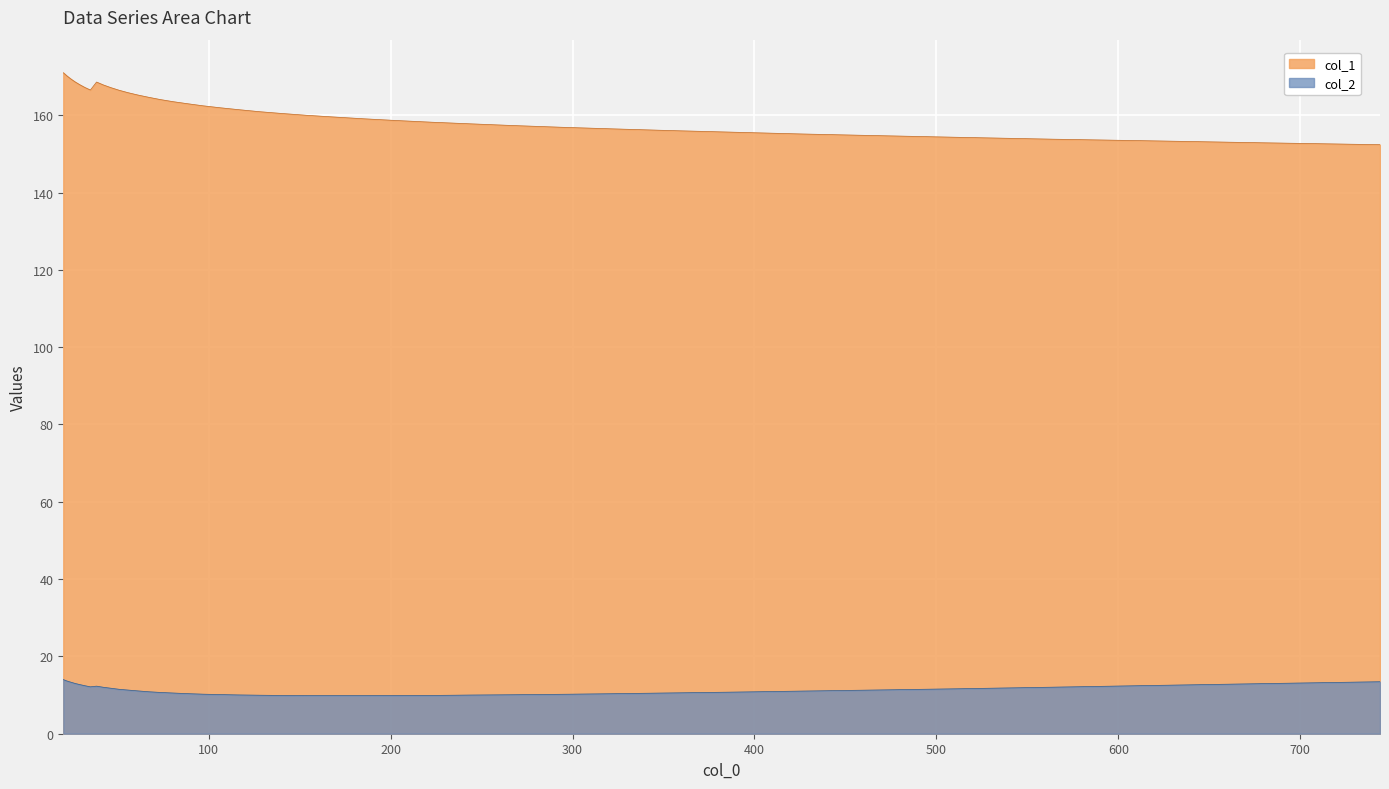

Reading right to left, transcribe all the data shown in this chart.

col_1: 152.4	152.9	153.4	153.8	154.3	154.7	155.2	155.6	156.0	156.5	156.9	157.3	157.8	158.2	158.6	159.1	159.6	160.0	160.5	160.9	161.4	161.9	162.5	163.0	163.5	164.1	164.7	165.3	165.9	166.5	167.2	167.8	168.6	166.5	167.2	167.9	168.7	169.4	170.2	171.0
col_2: 13.5	12.9	12.5	12.0	11.6	11.3	11.0	10.8	10.6	10.4	10.2	10.1	10.0	9.9	9.9	9.9	9.9	9.9	9.9	10.0	10.0	10.1	10.2	10.4	10.5	10.7	10.9	11.1	11.3	11.5	11.8	12.0	12.3	12.1	12.4	12.7	13.0	13.3	13.6	14.0